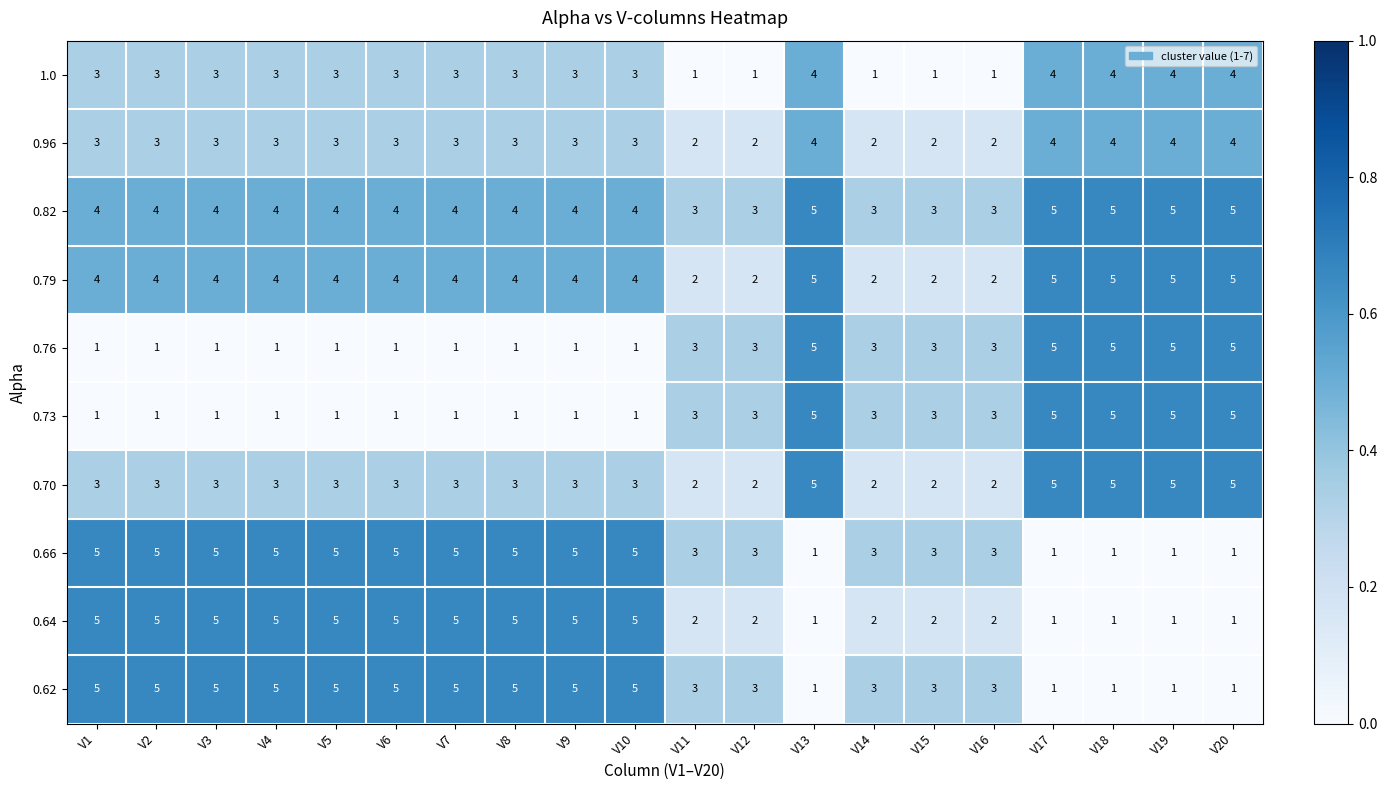

What is the lowest value of the 0.82 series?

3